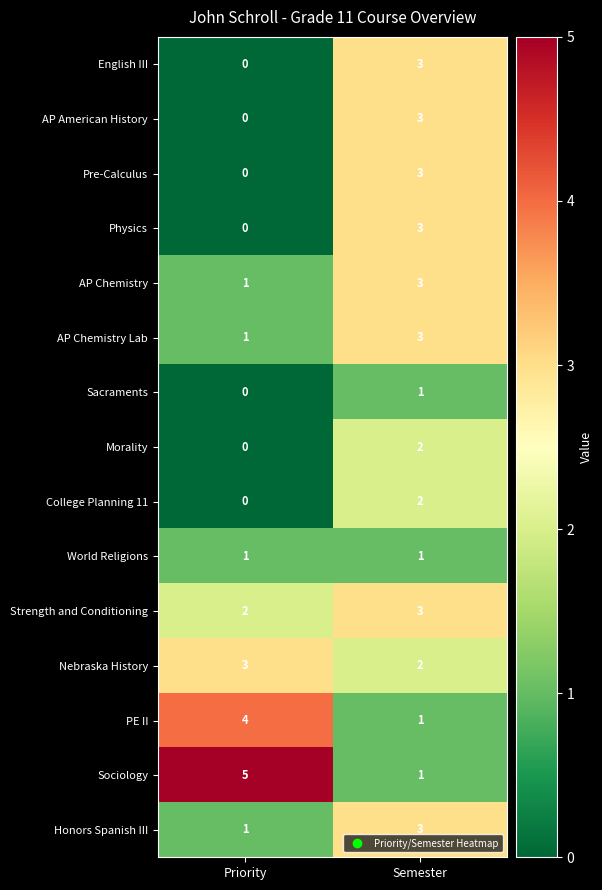

At how many categories does at least one series exceed 4?

1